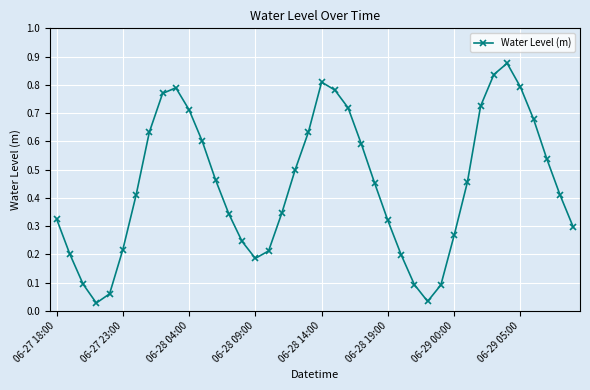

How many interior local valleys (lower than both neighbors) does the data have?

3